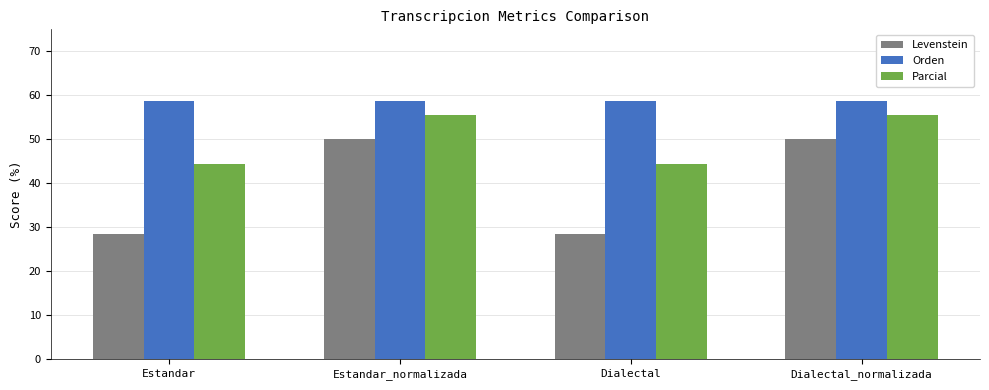

Reading left to right, list all the values displayed in this chart.

Levenstein: 28.6	50.0	28.6	50.0
Orden: 58.8	58.8	58.8	58.8
Parcial: 44.4	55.6	44.4	55.6